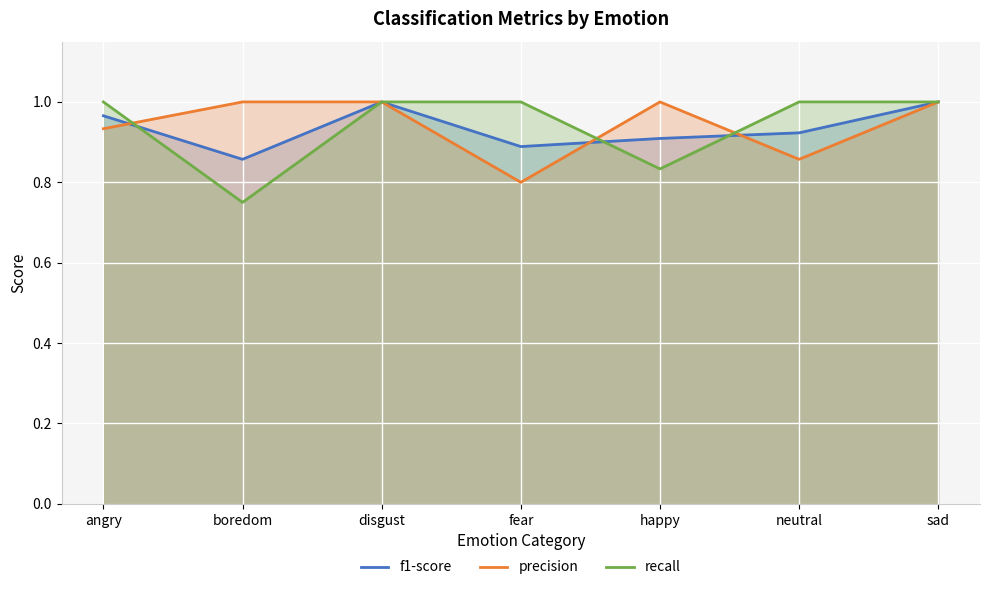

Reading right to left, extract all data points from this chart.

f1-score: sad=1.0	neutral=0.9	happy=0.9	fear=0.9	disgust=1.0	boredom=0.9	angry=1.0
precision: sad=1.0	neutral=0.9	happy=1.0	fear=0.8	disgust=1.0	boredom=1.0	angry=0.9
recall: sad=1.0	neutral=1.0	happy=0.8	fear=1.0	disgust=1.0	boredom=0.8	angry=1.0